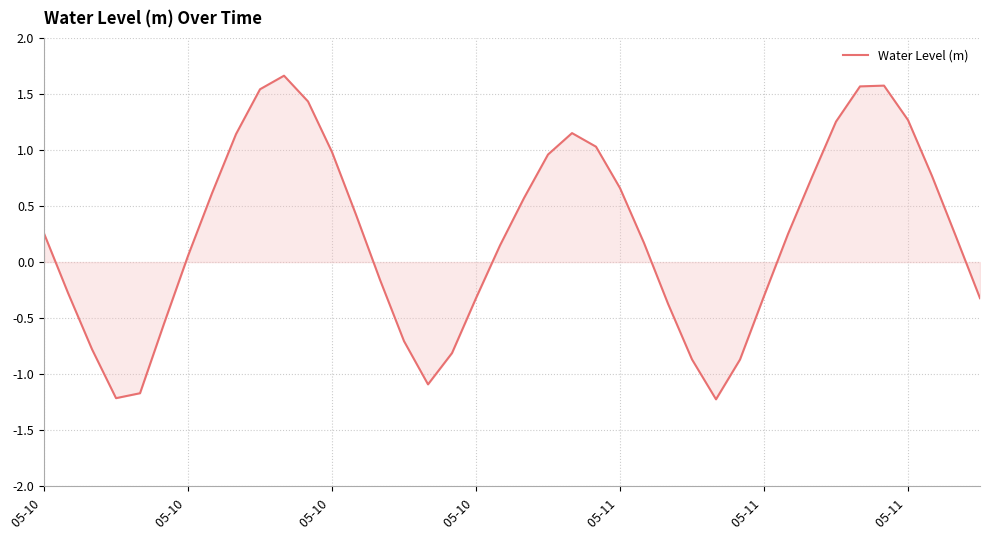

What is the minimum value shown in the chart?

-1.2